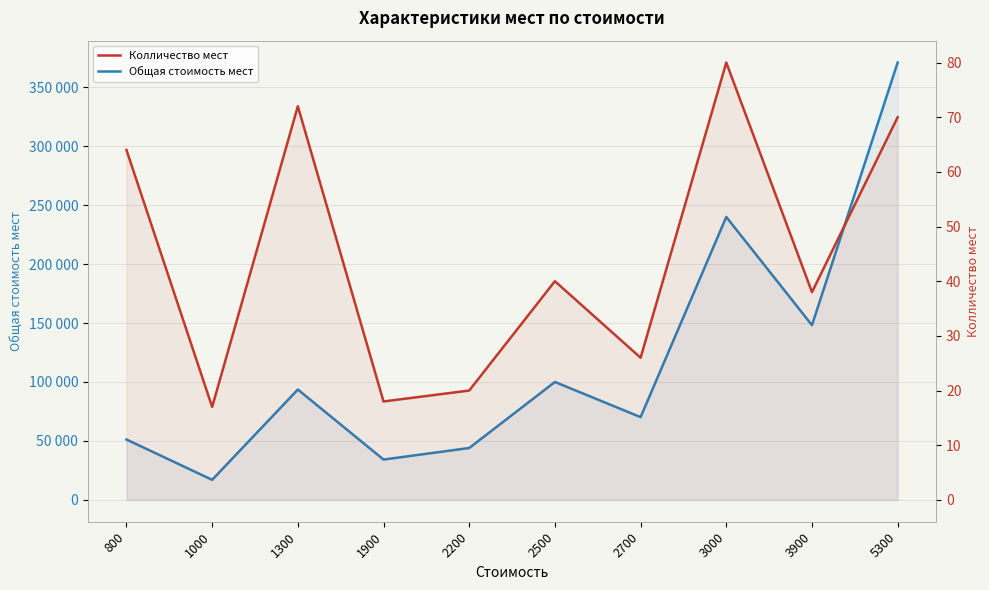

Reading left to right, what are all the values shown in this chart?

Общая стоимость мест: 800=51200	1000=17000	1300=93600	1900=34200	2200=44000	2500=100000	2700=70200	3000=240000	3900=148200	5300=371000
Колличество мест: 800=64	1000=17	1300=72	1900=18	2200=20	2500=40	2700=26	3000=80	3900=38	5300=70